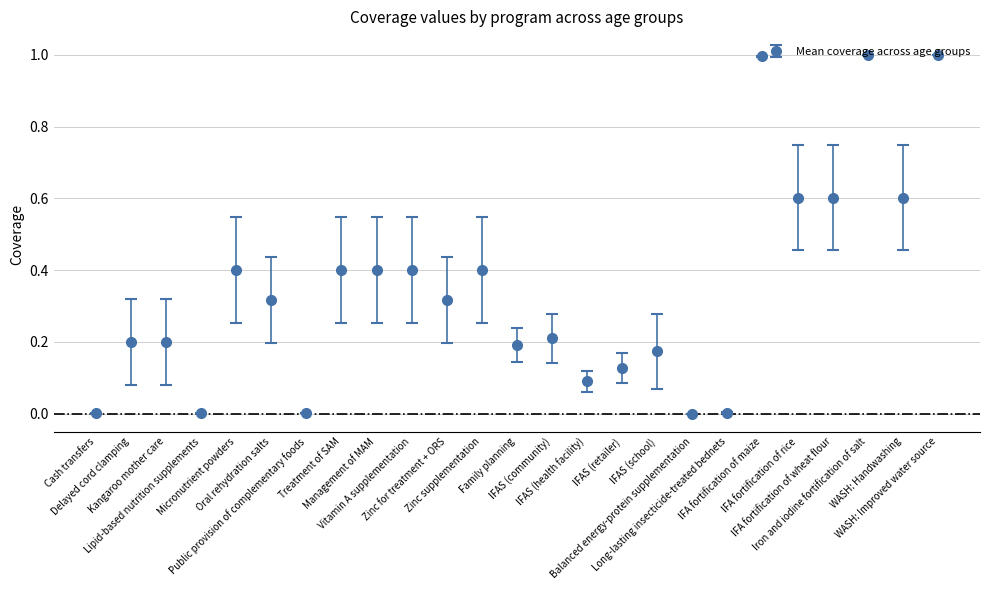

What position from the left is Long-lasting insecticide-treated bednets?

19